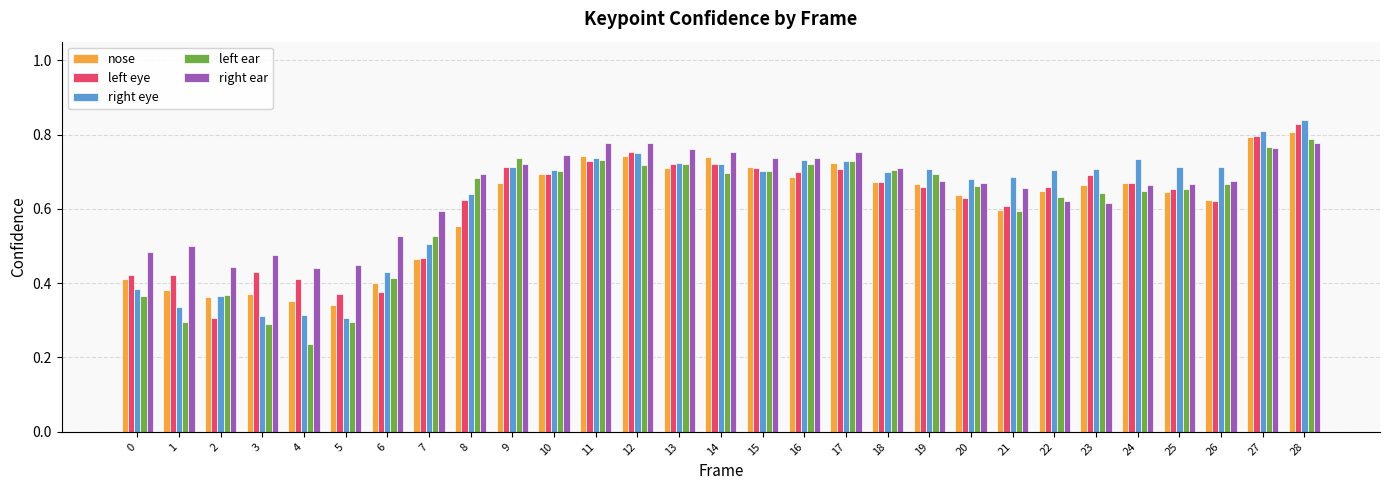

What is the sum of the right ear values at 3 and 19?

1.2